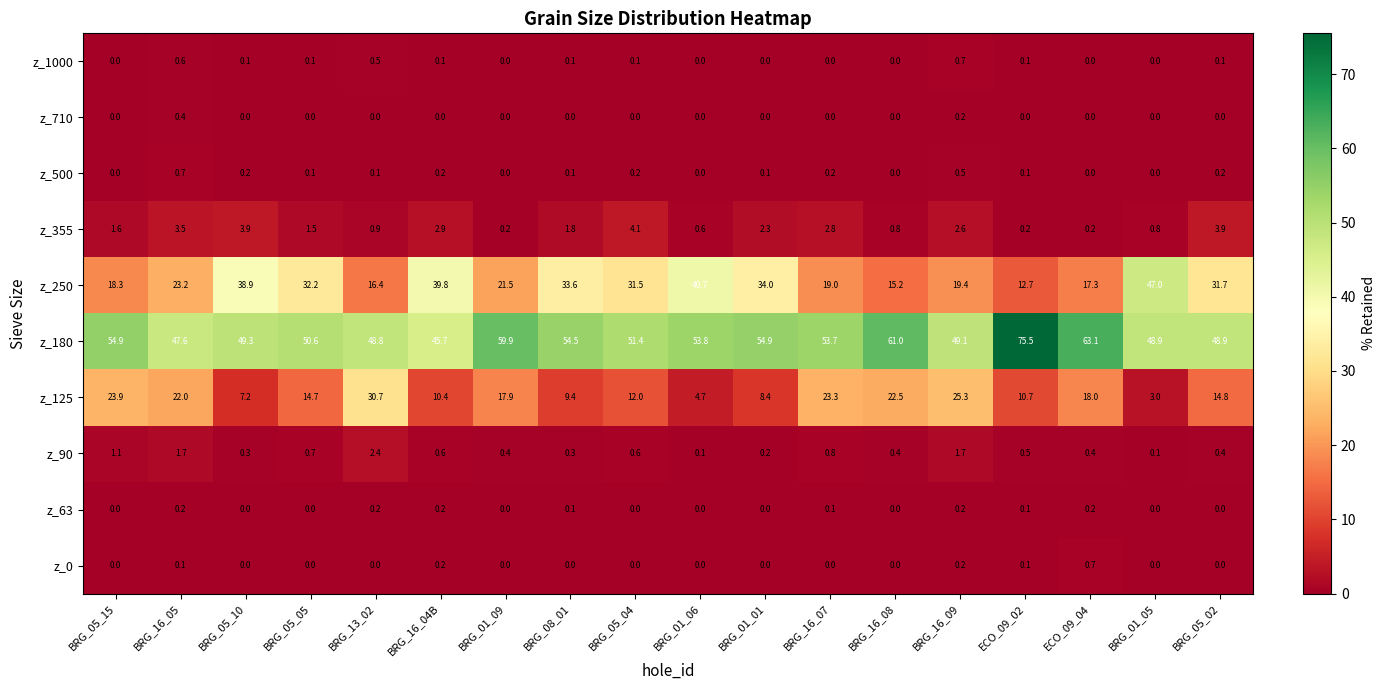

What is the spread (max minus min) of values at BRG_16_08?

61.0